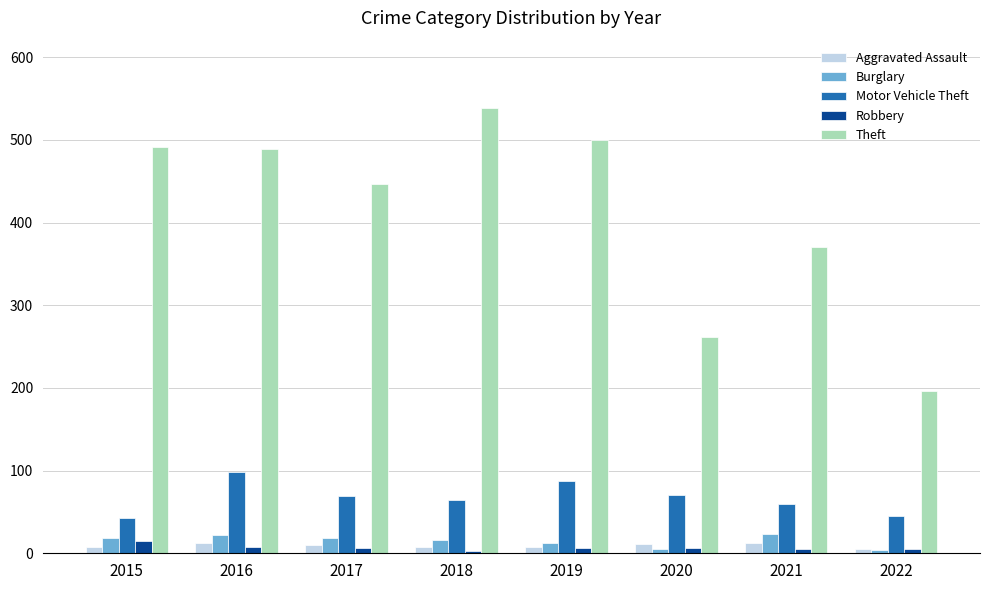

How many values in the Aggravated Assault series are below 10?

4